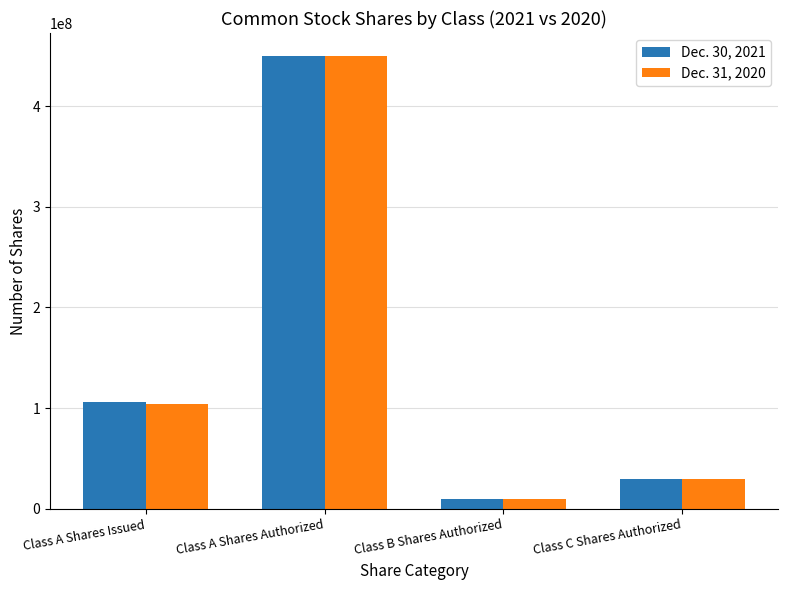

The Dec. 31, 2020 series shows 164307736 at Class A Shares Issued. True or false?

False